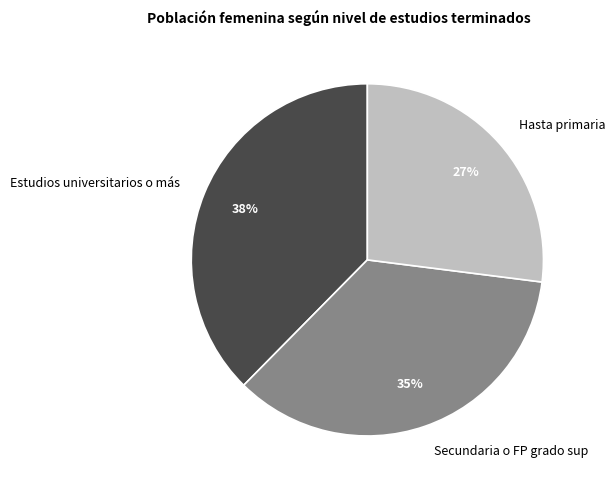

Does Secundaria o FP grado sup account for over 50% of the chart?

No